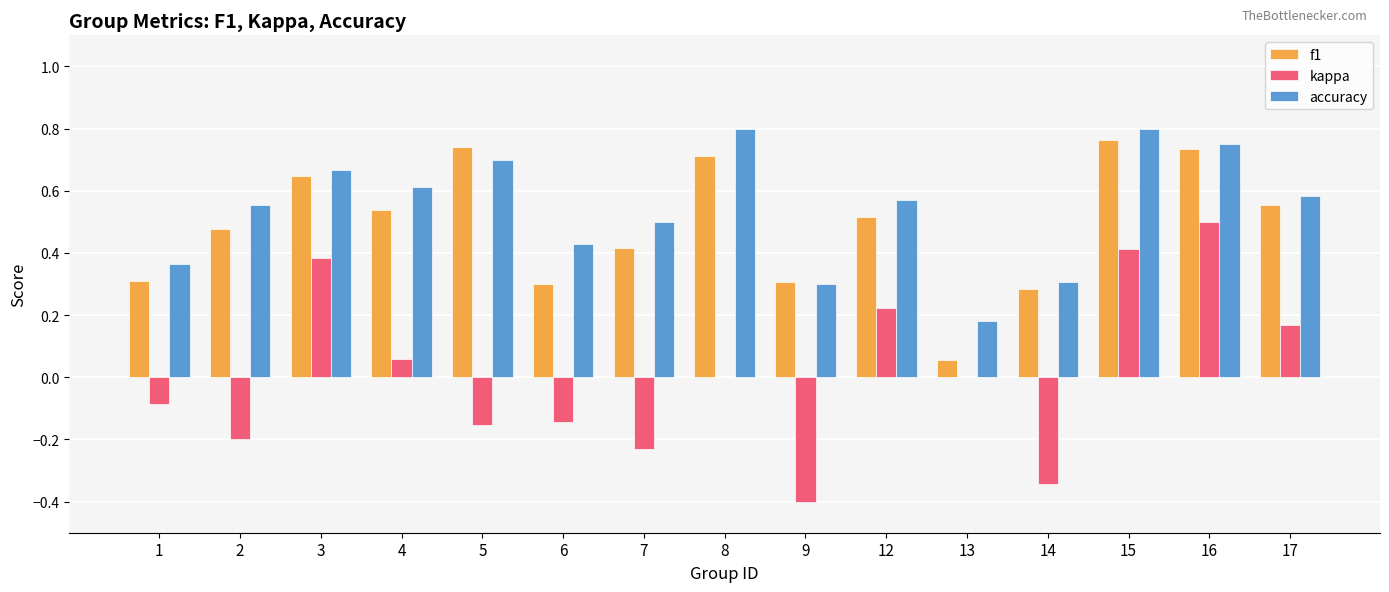

How many groups of bars are there?

15